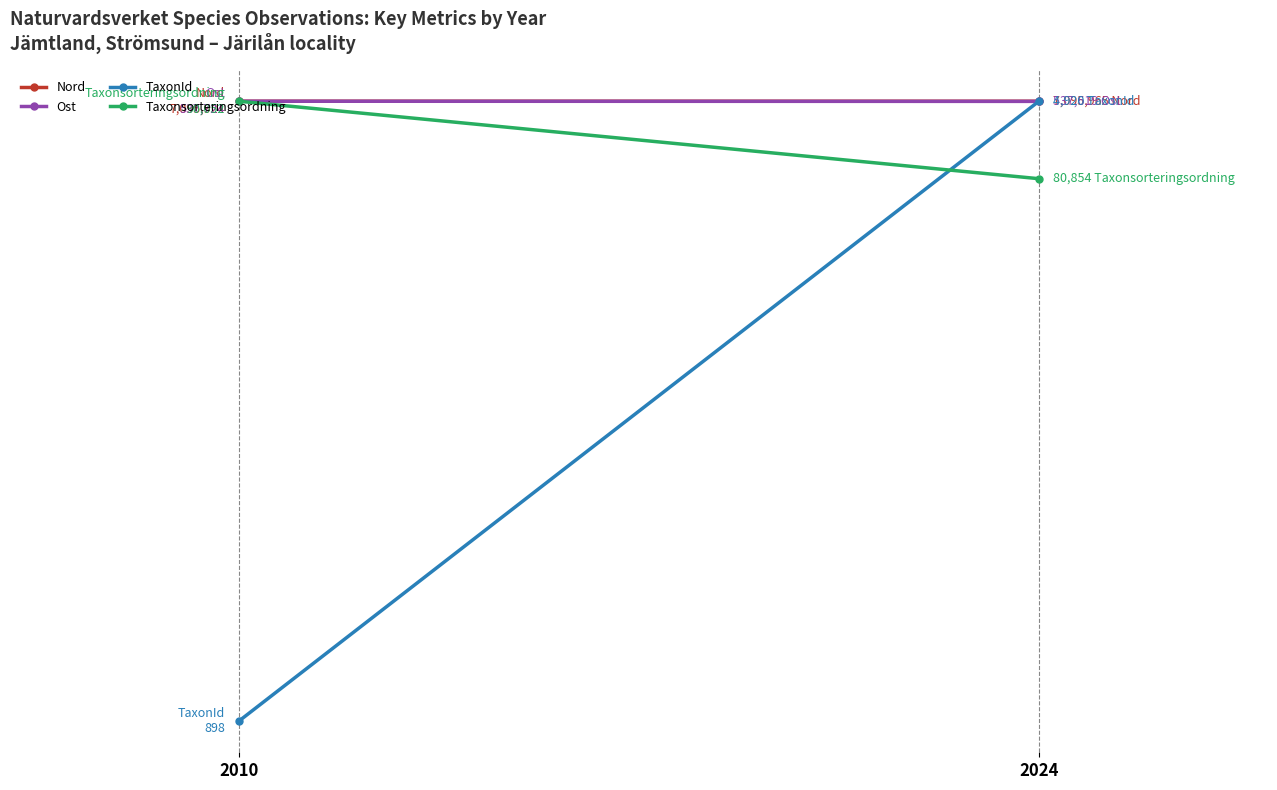

Which series has the widest spread of values?

TaxonId